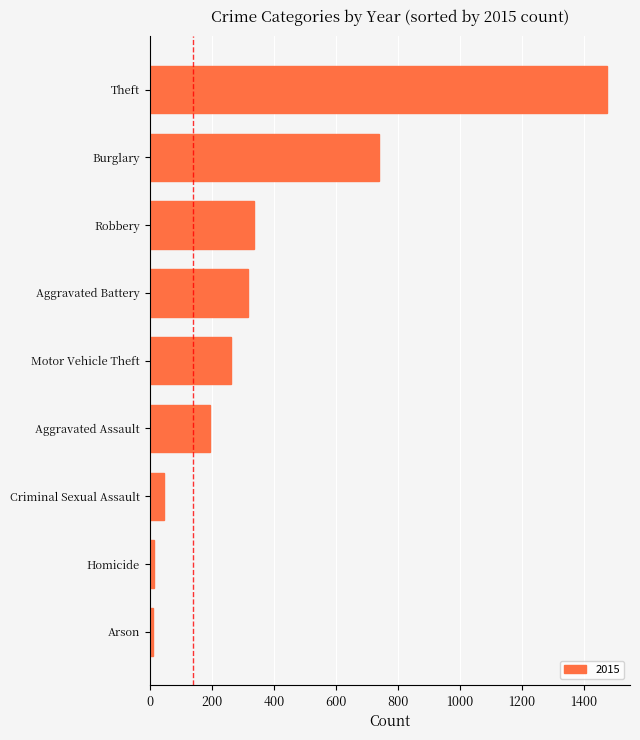

What value does the data have at Burglary?

738